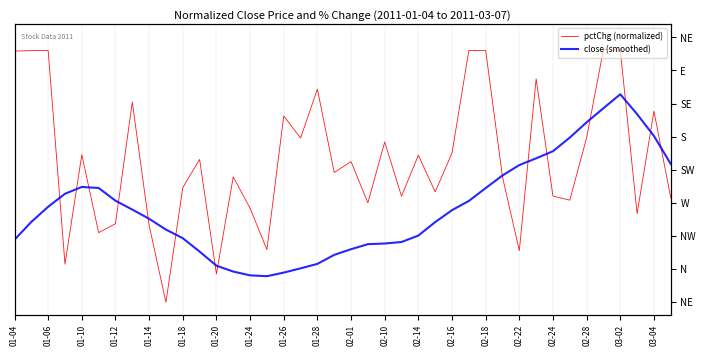

How many lines are shown in the chart?

2